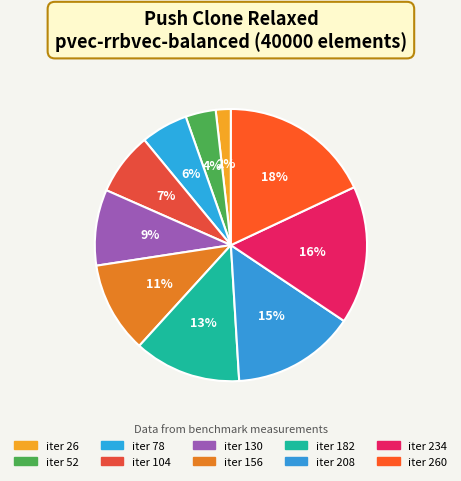

How many segments does this pie chart have?

10